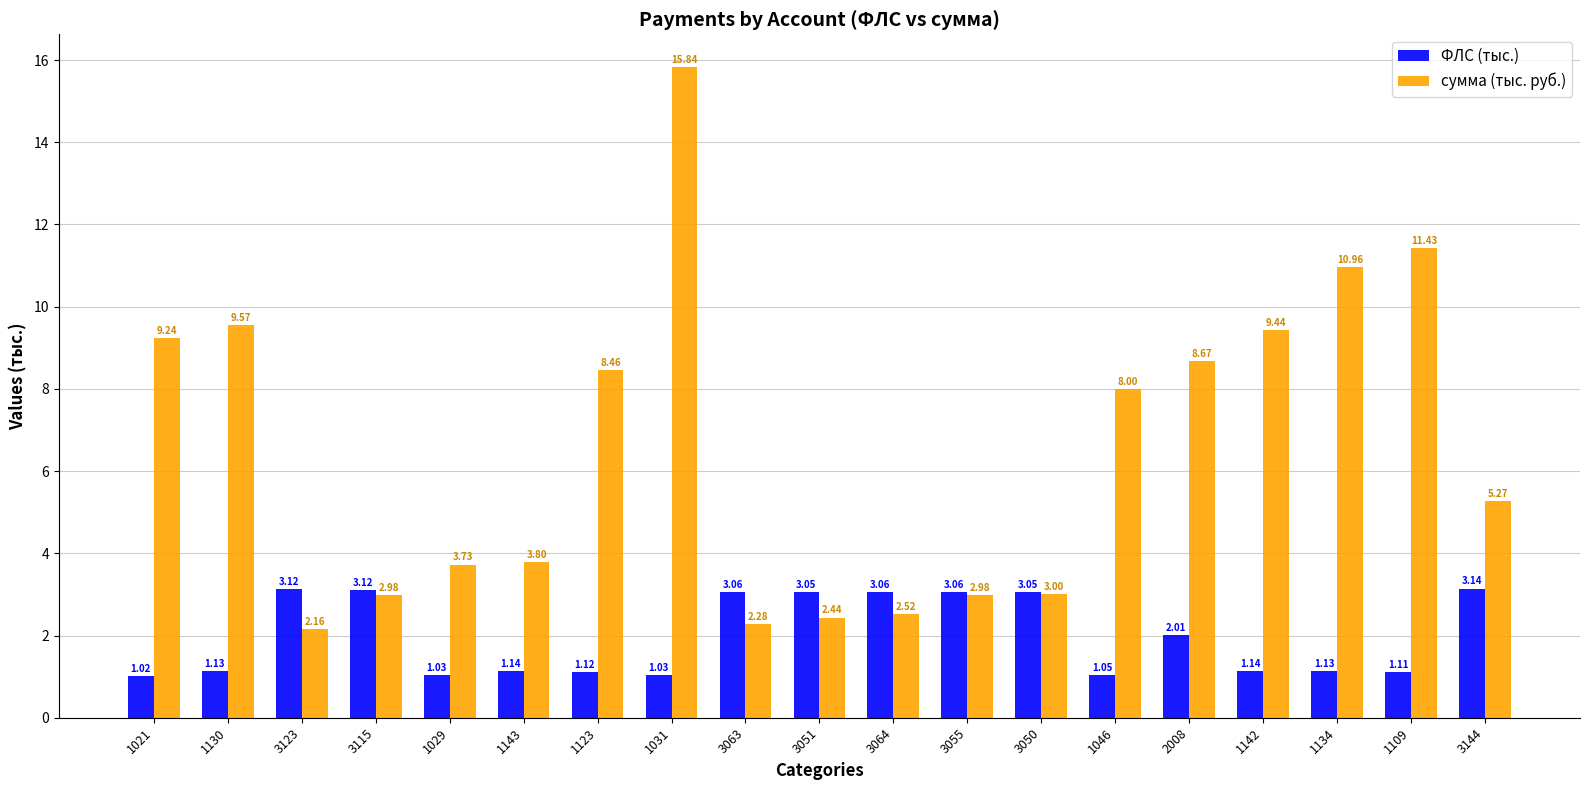

Rank the series by their average value, from lowest to highest.

ФЛС (тыс.), сумма (тыс. руб.)